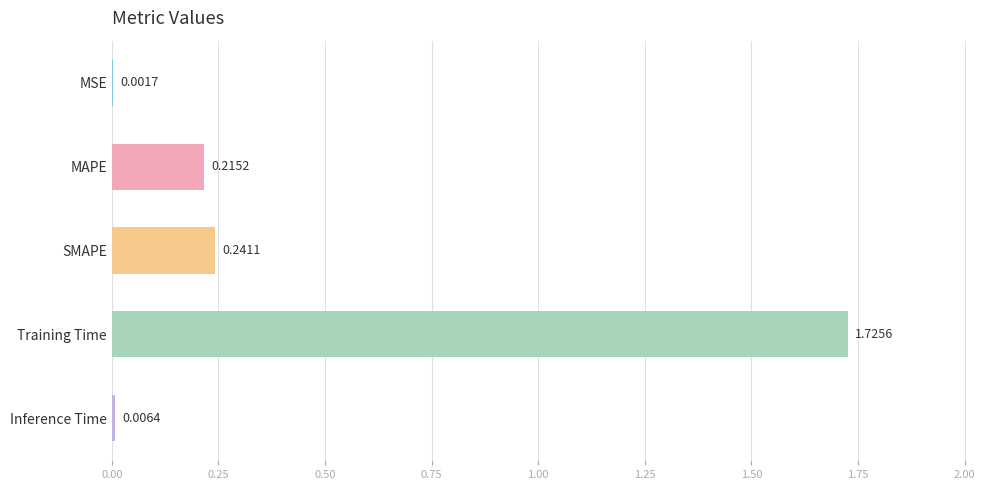

What is the sum of all values?

2.2